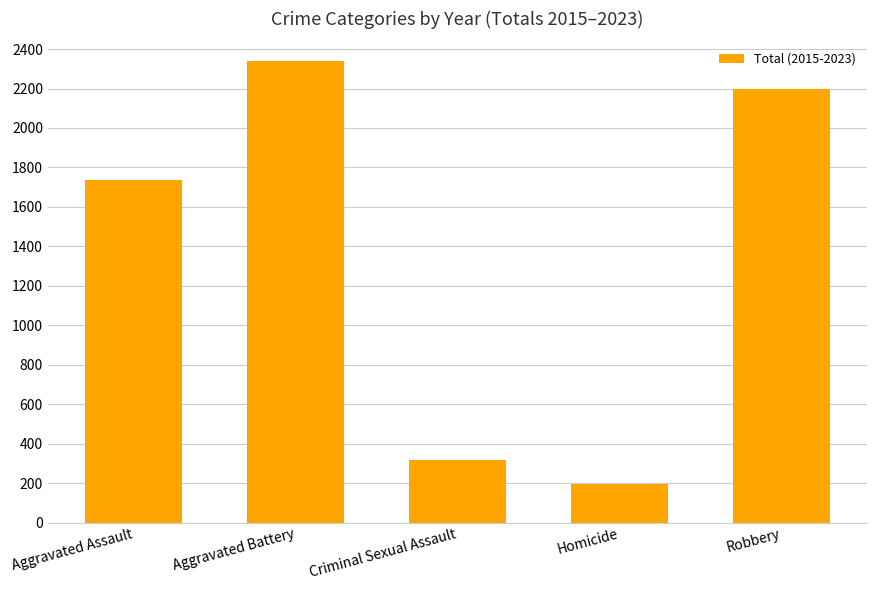

What value does the data have at Homicide?

197